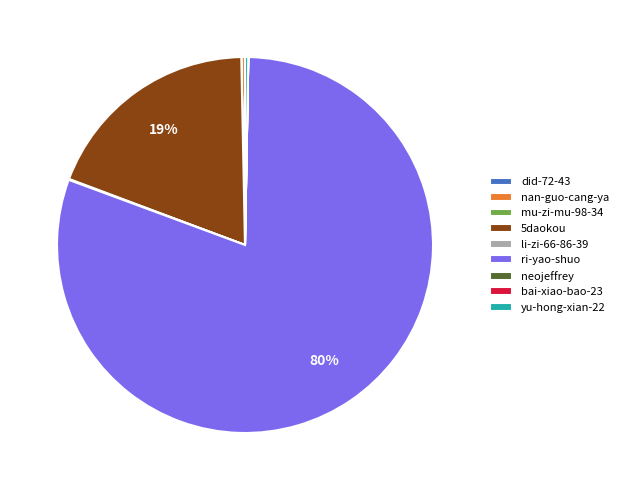

What is the majority slice?

ri-yao-shuo